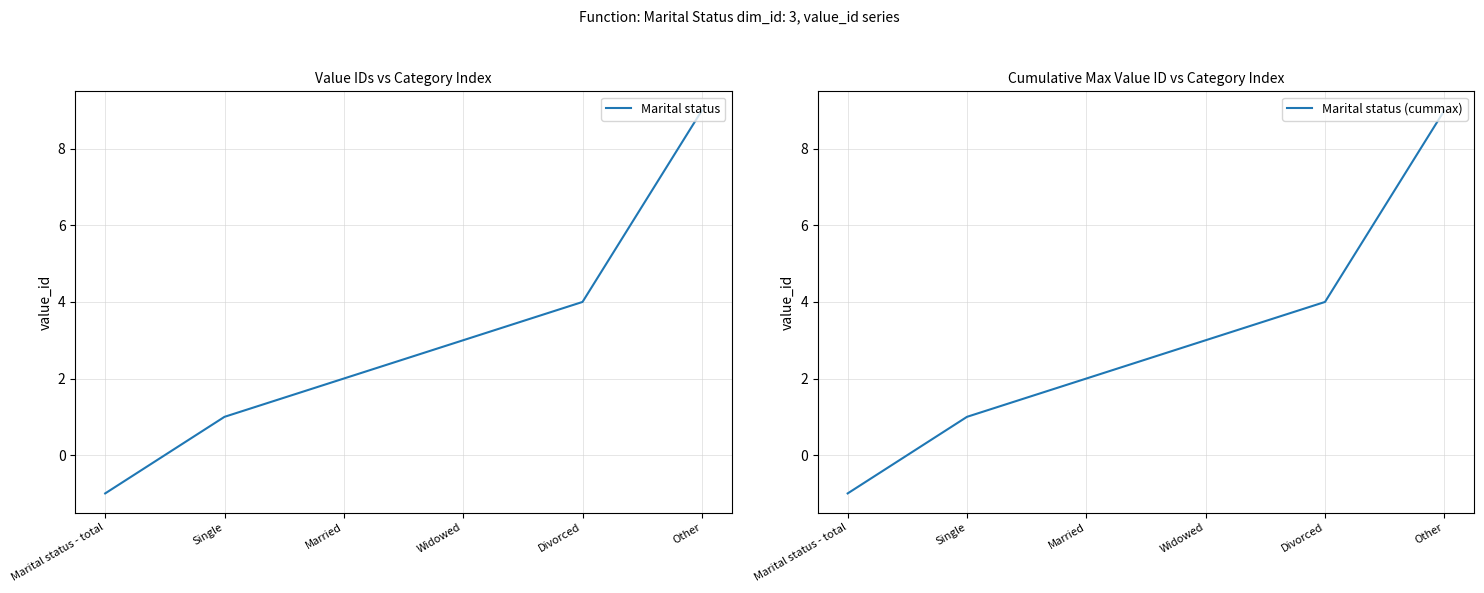

True or false: Marital status and Marital status (cummax) intersect in this chart.

False